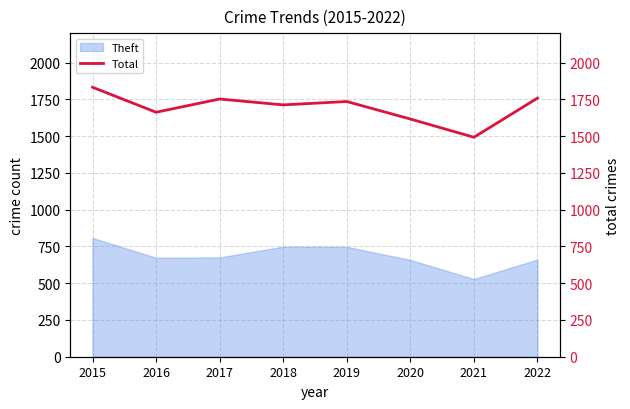

Reading right to left, transcribe all the data shown in this chart.

2022=1758	2021=1492	2020=1616	2019=1735	2018=1712	2017=1752	2016=1662	2015=1832